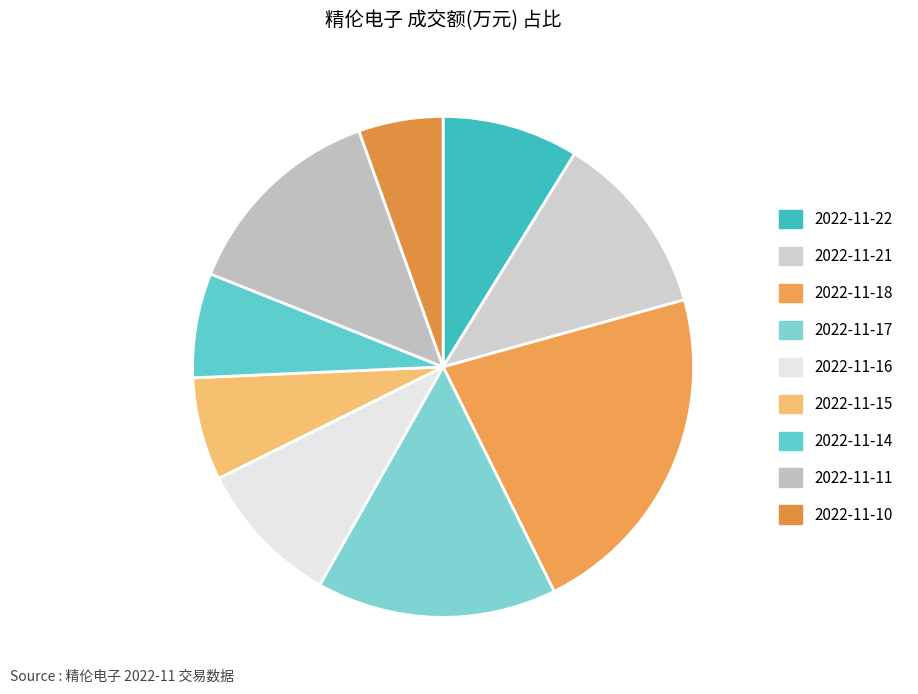

To the nearest percent, what is the difference between the 2022-11-15 and 2022-11-11 slice percentages?

7%